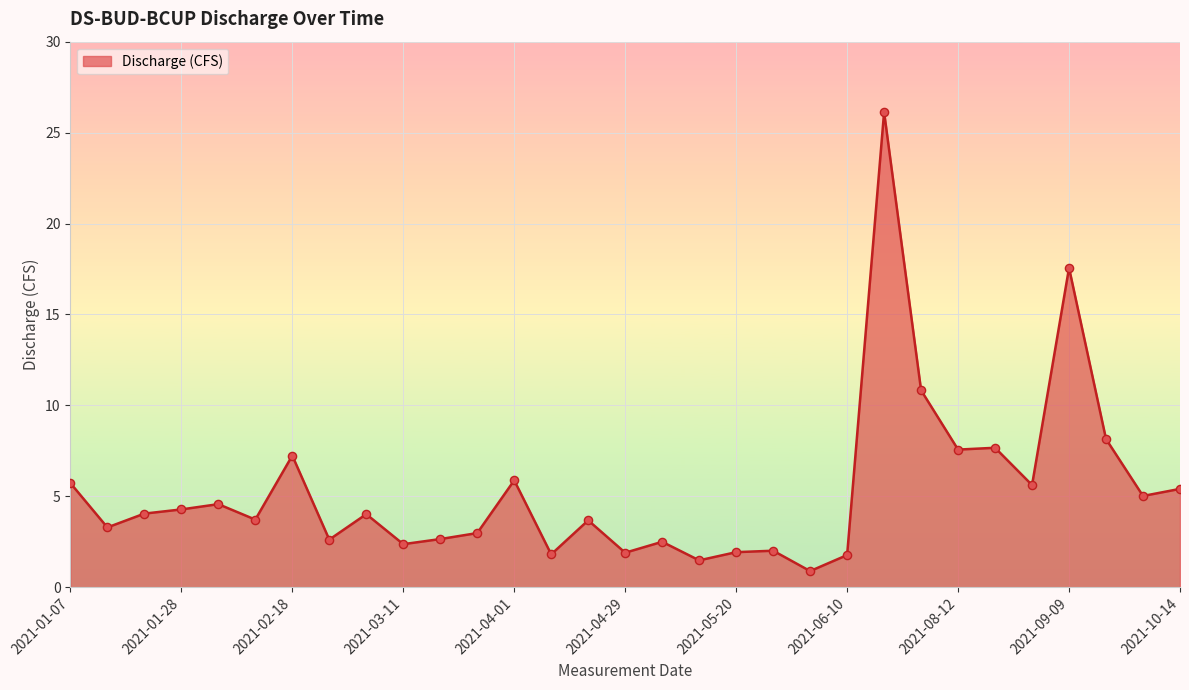

What is the difference between the maximum and minimum values?

25.2